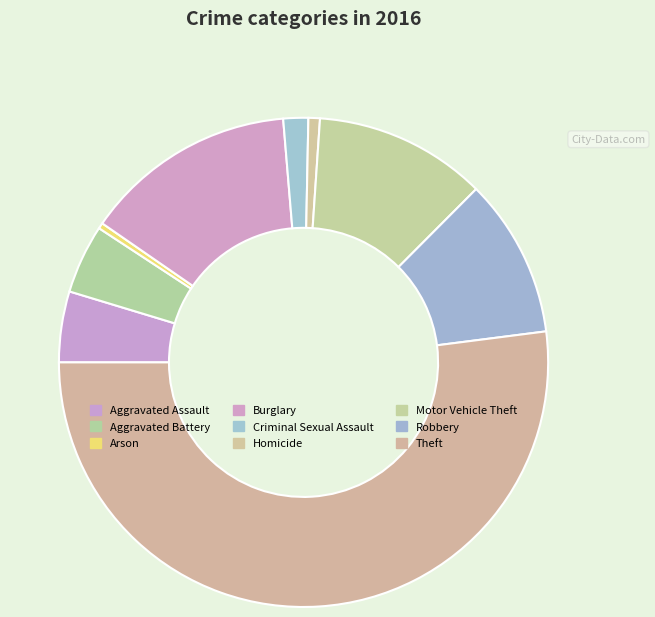

What is the change in value from Aggravated Battery to Criminal Sexual Assault?

-23